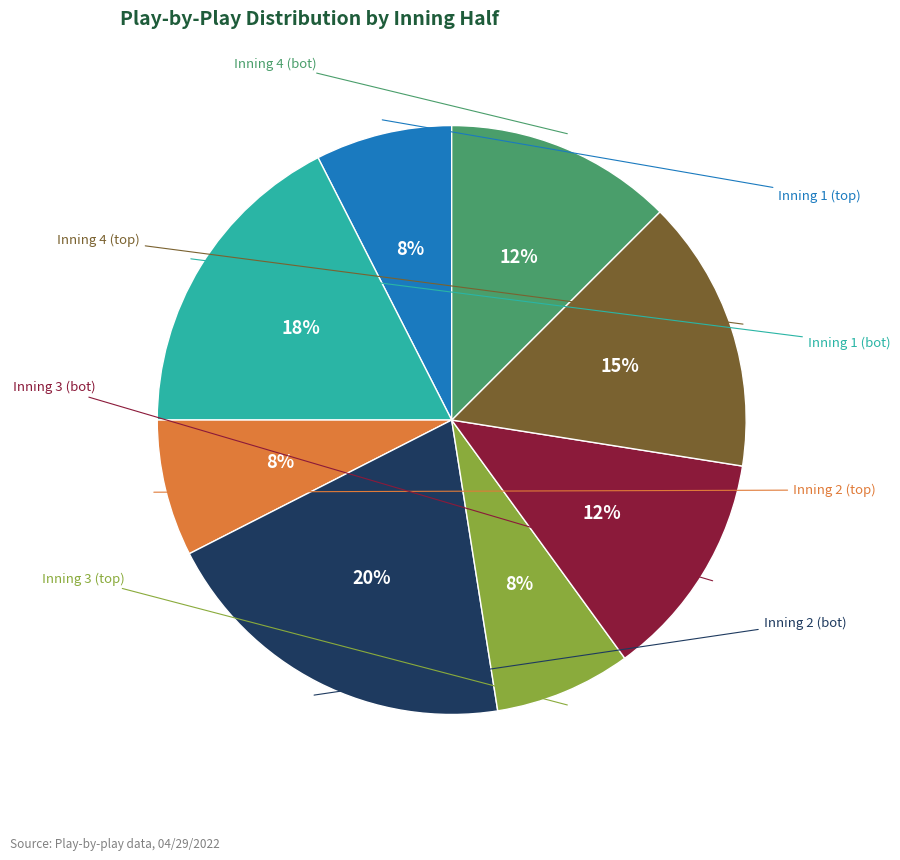

To the nearest percent, what is the average slice percentage?

12%